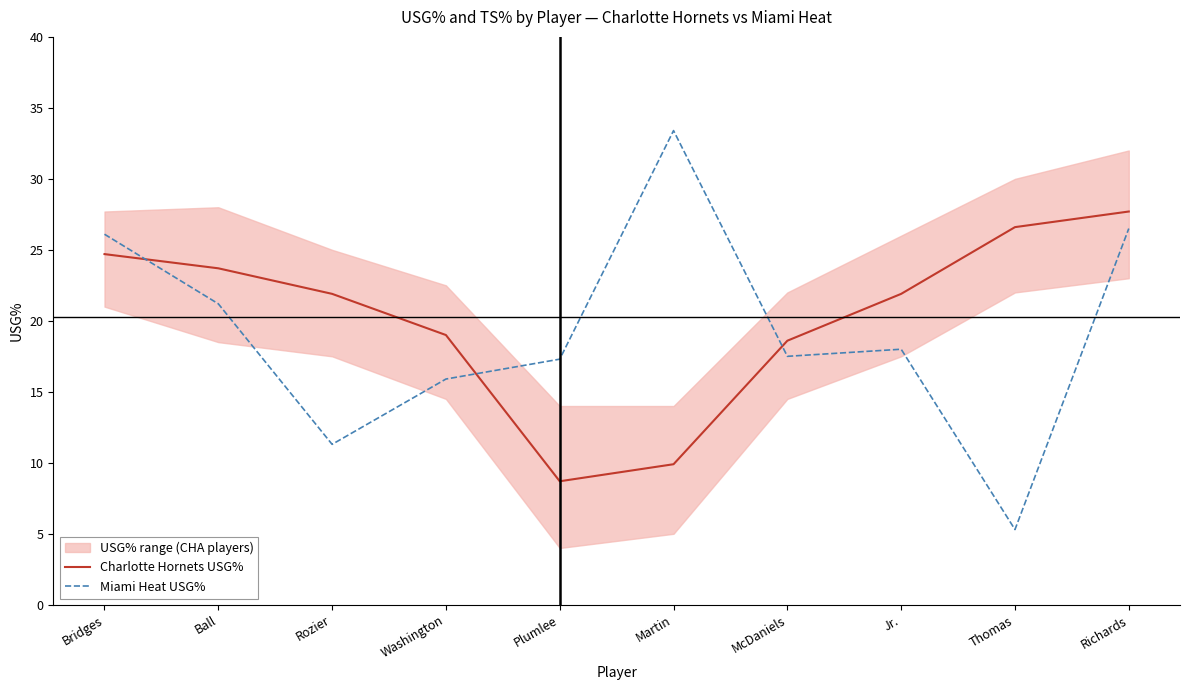

At which category is the sum across all series the highest?

Richards